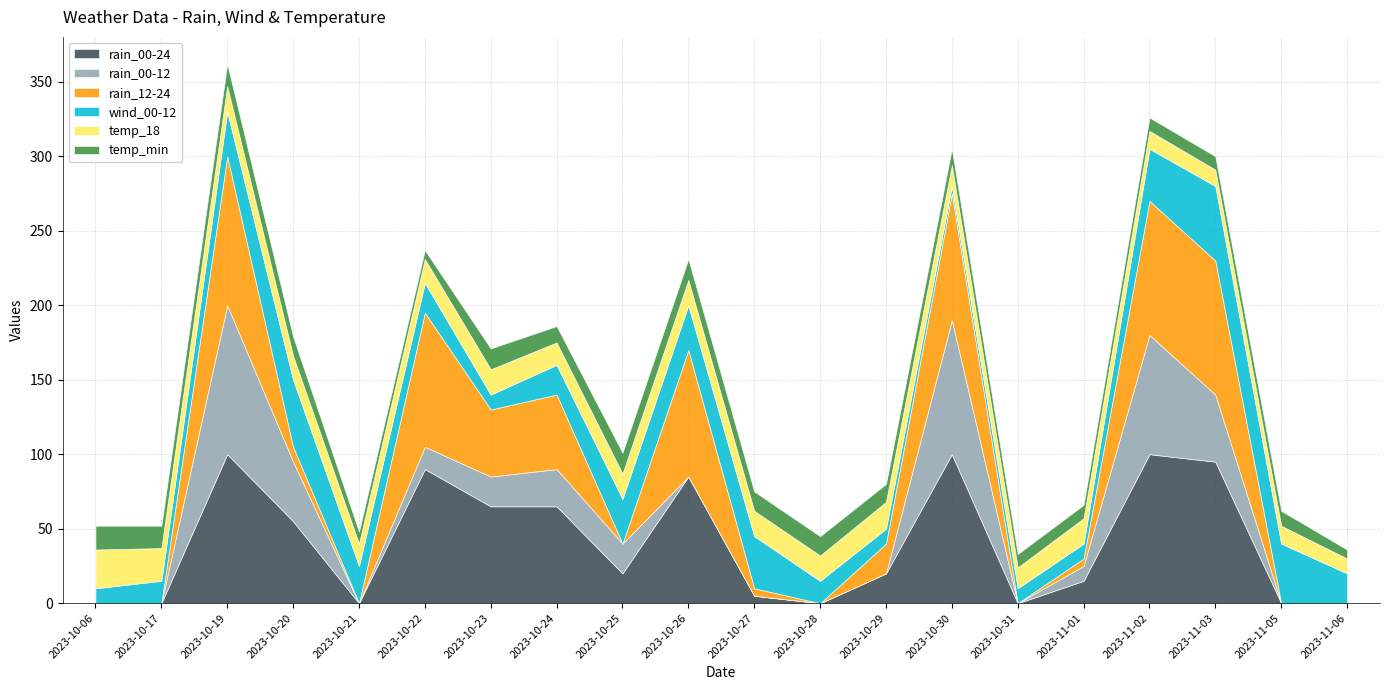

How many intersections are there between temp_18 and rain_00-12?

8